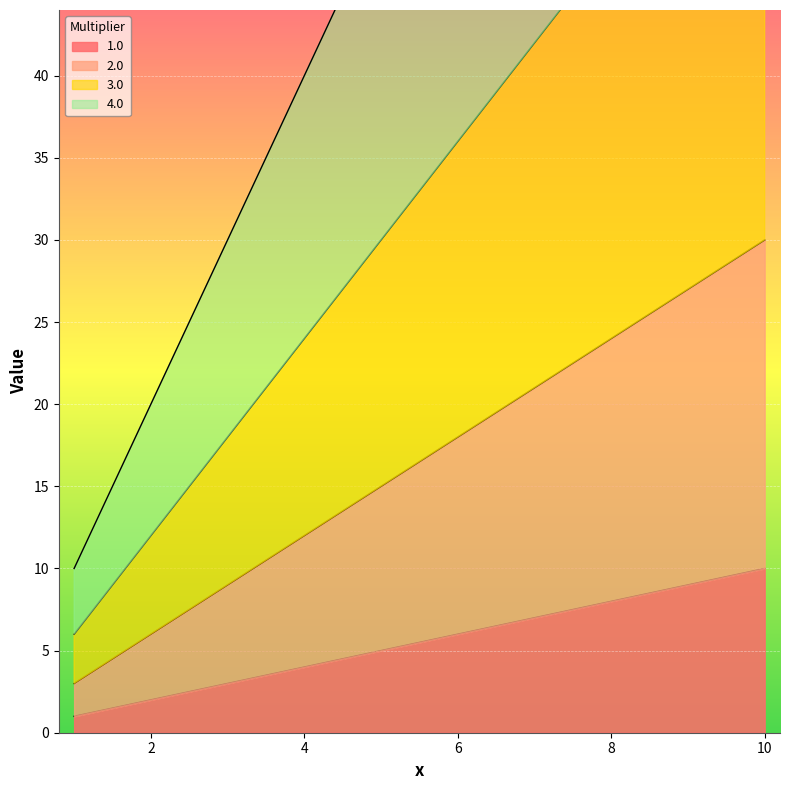

Reading left to right, transcribe all the data shown in this chart.

1.0: 1.0=1	2.0=2	3.0=3	4.0=4	5.0=5	6.0=6	7.0=7	8.0=8	9.0=9	10.0=10
2.0: 1.0=3	2.0=6	3.0=9	4.0=12	5.0=15	6.0=18	7.0=21	8.0=24	9.0=27	10.0=30
3.0: 1.0=6	2.0=12	3.0=18	4.0=24	5.0=30	6.0=36	7.0=42	8.0=48	9.0=54	10.0=60
4.0: 1.0=10	2.0=20	3.0=30	4.0=40	5.0=50	6.0=60	7.0=70	8.0=80	9.0=90	10.0=100